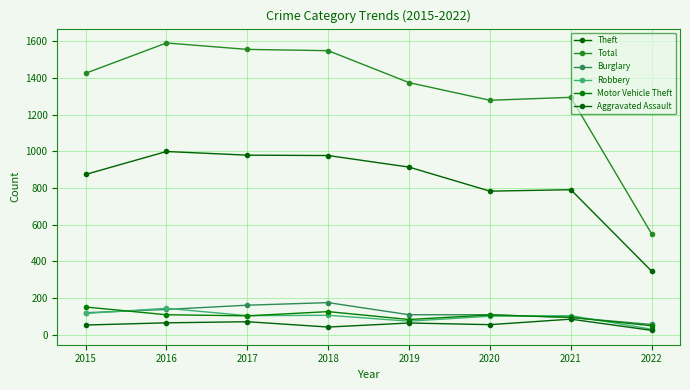

Rank the series by their maximum value, from highest to lowest.

Total, Theft, Burglary, Motor Vehicle Theft, Robbery, Aggravated Assault